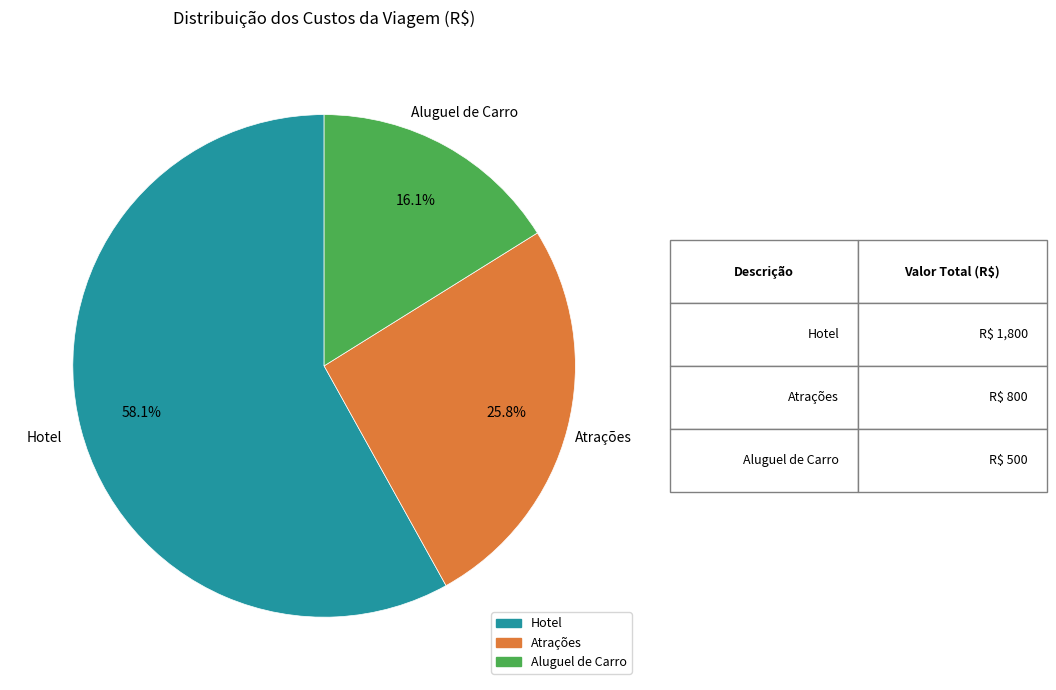

What percentage is NOT represented by Atrações?

74.2%